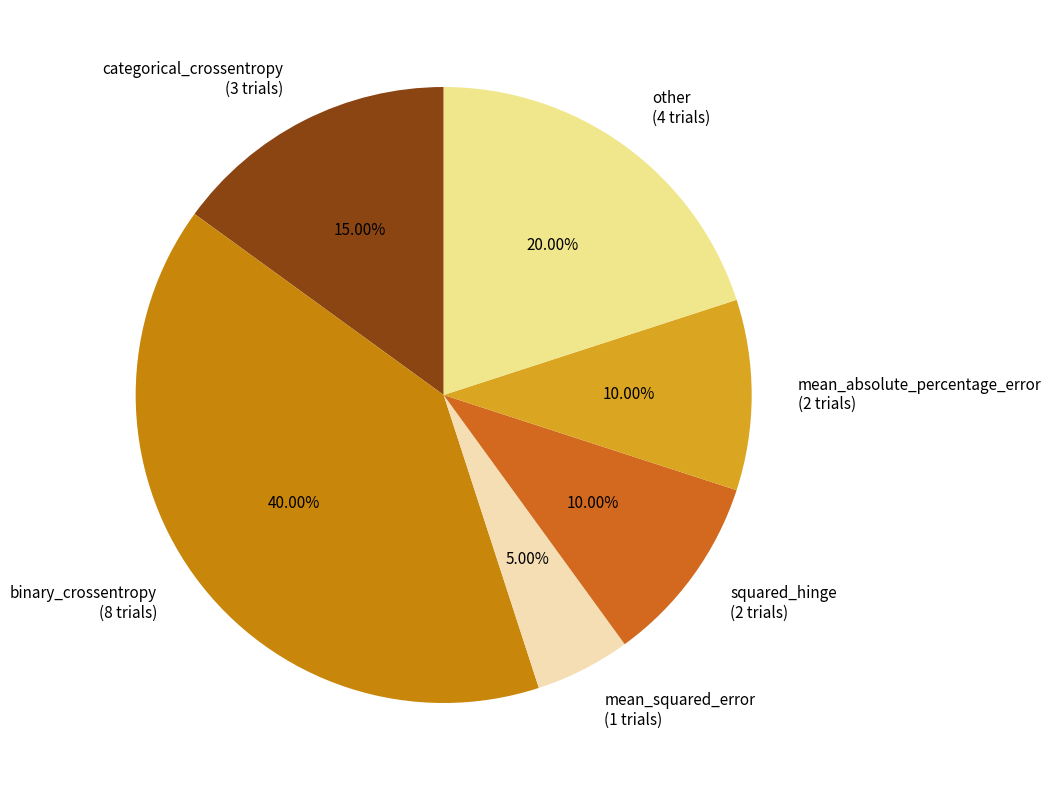

Does squared_hinge account for over 50% of the chart?

No